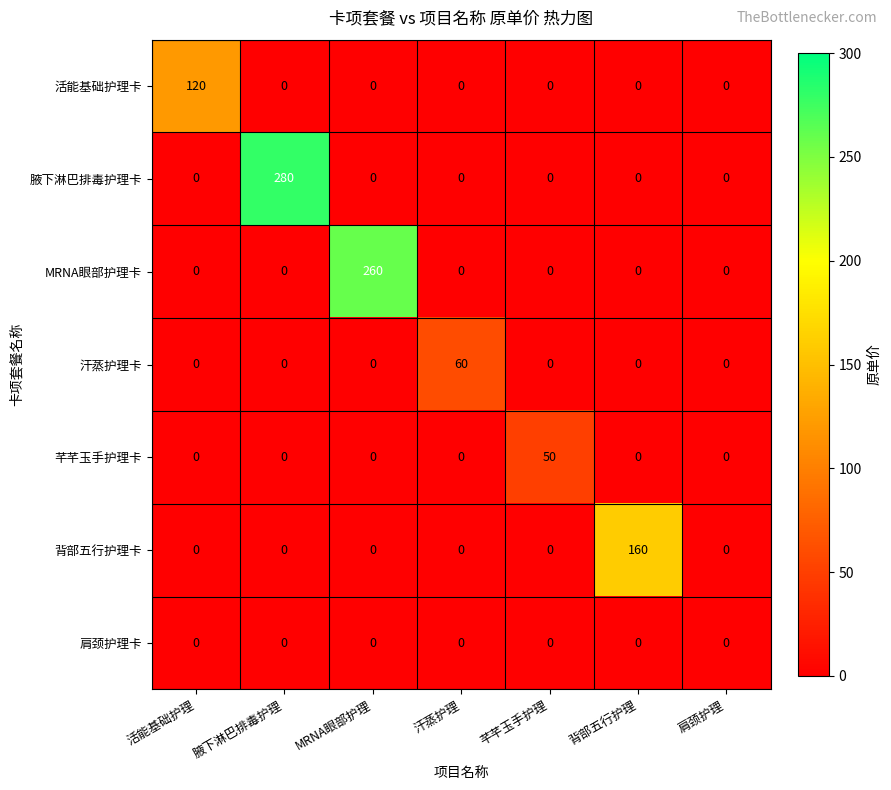

What is the total value across all series at 活能基础护理?

120